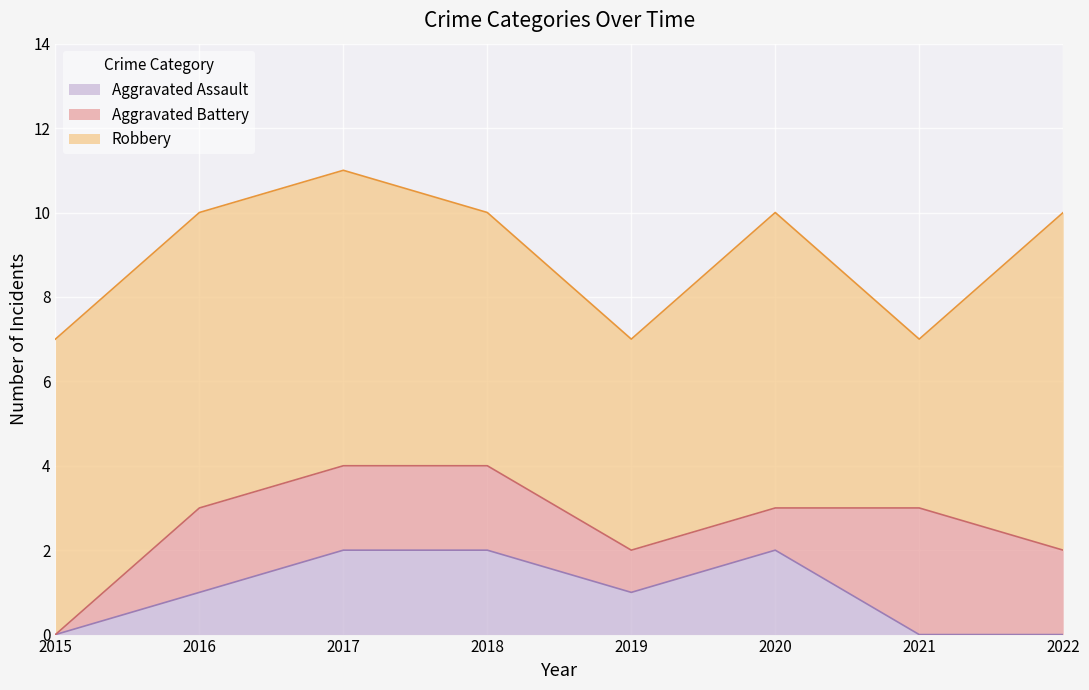

How many Aggravated Battery values are between 1 and 2?

6